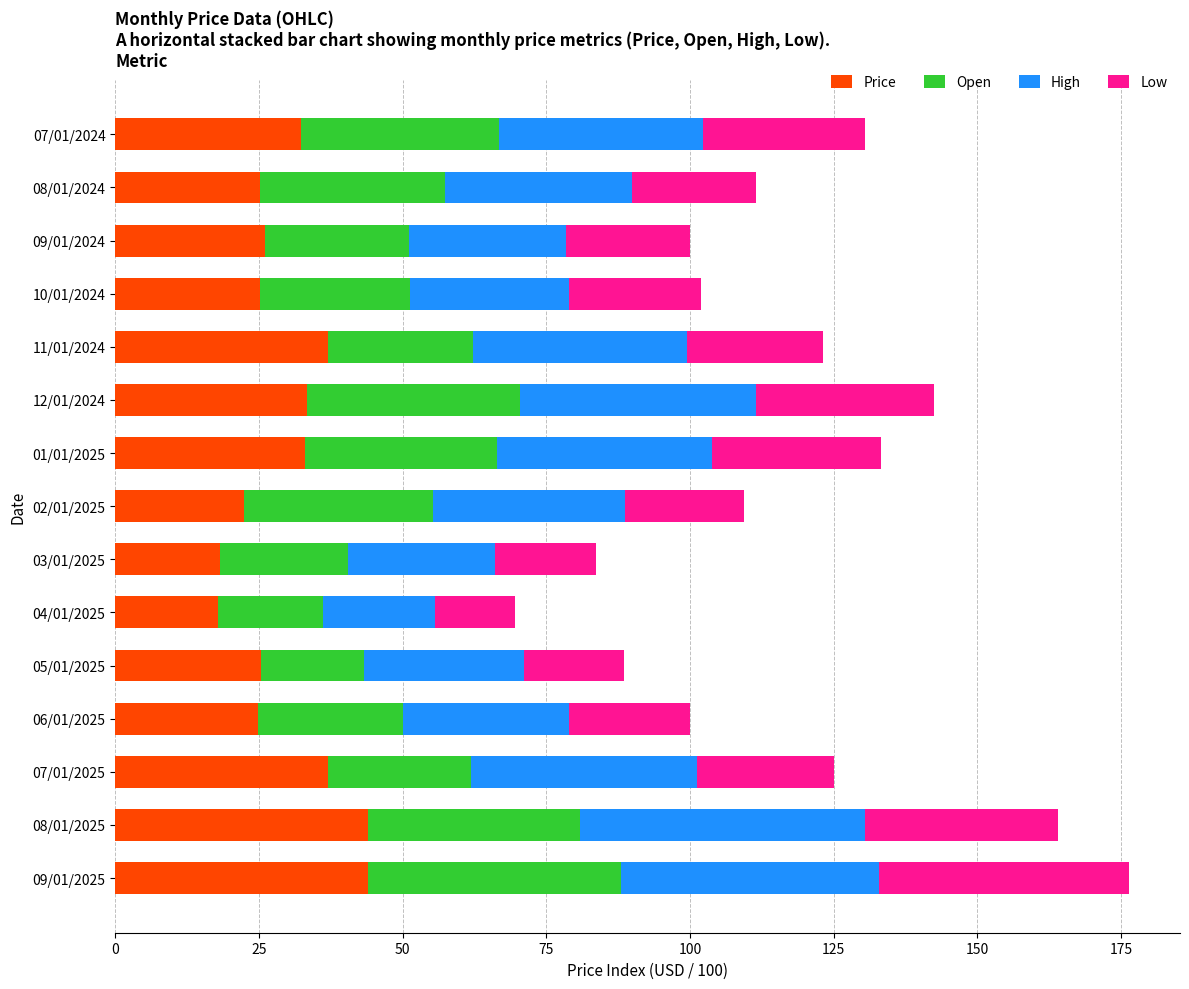

What is the lowest value of the Price series?

17.9